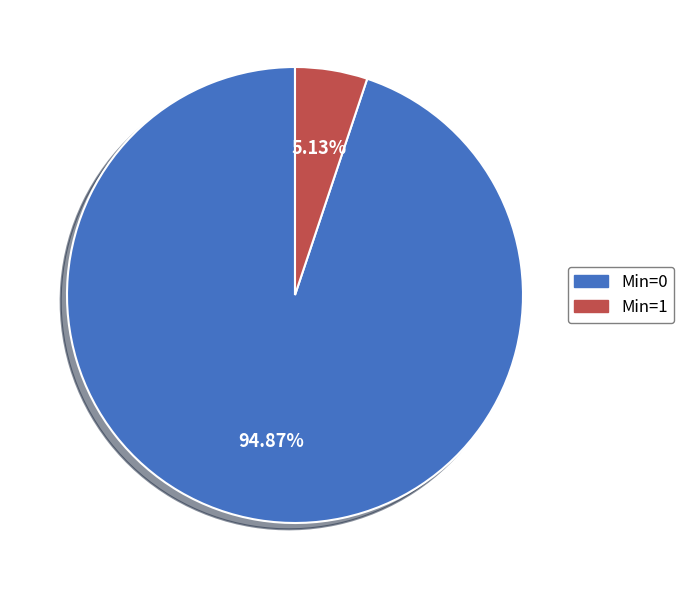

What is the largest slice in the pie chart?

Min=0